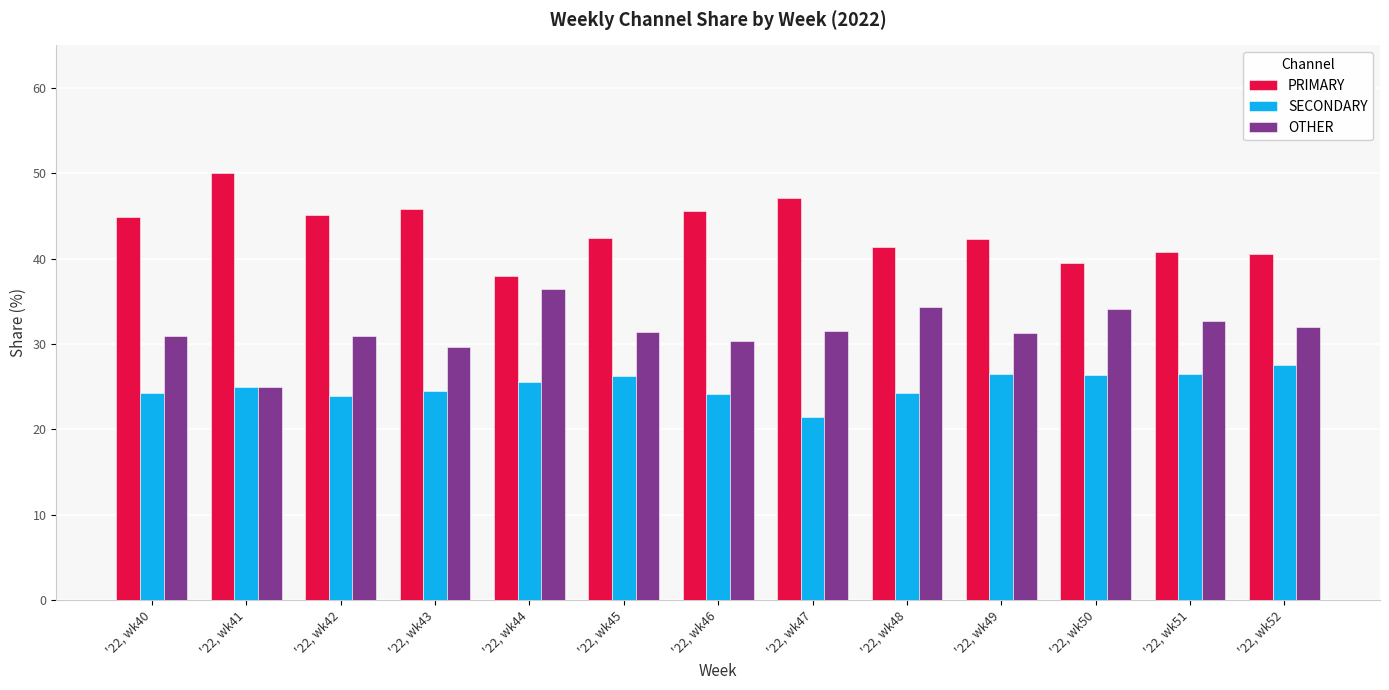

What is the difference between the highest and lowest values at '22, wk45?

16.3